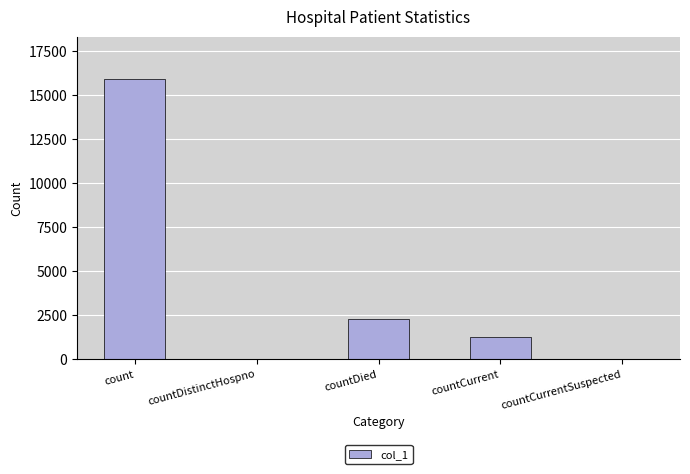

The chart shows a value of 9332 at countCurrentSuspected. True or false?

False